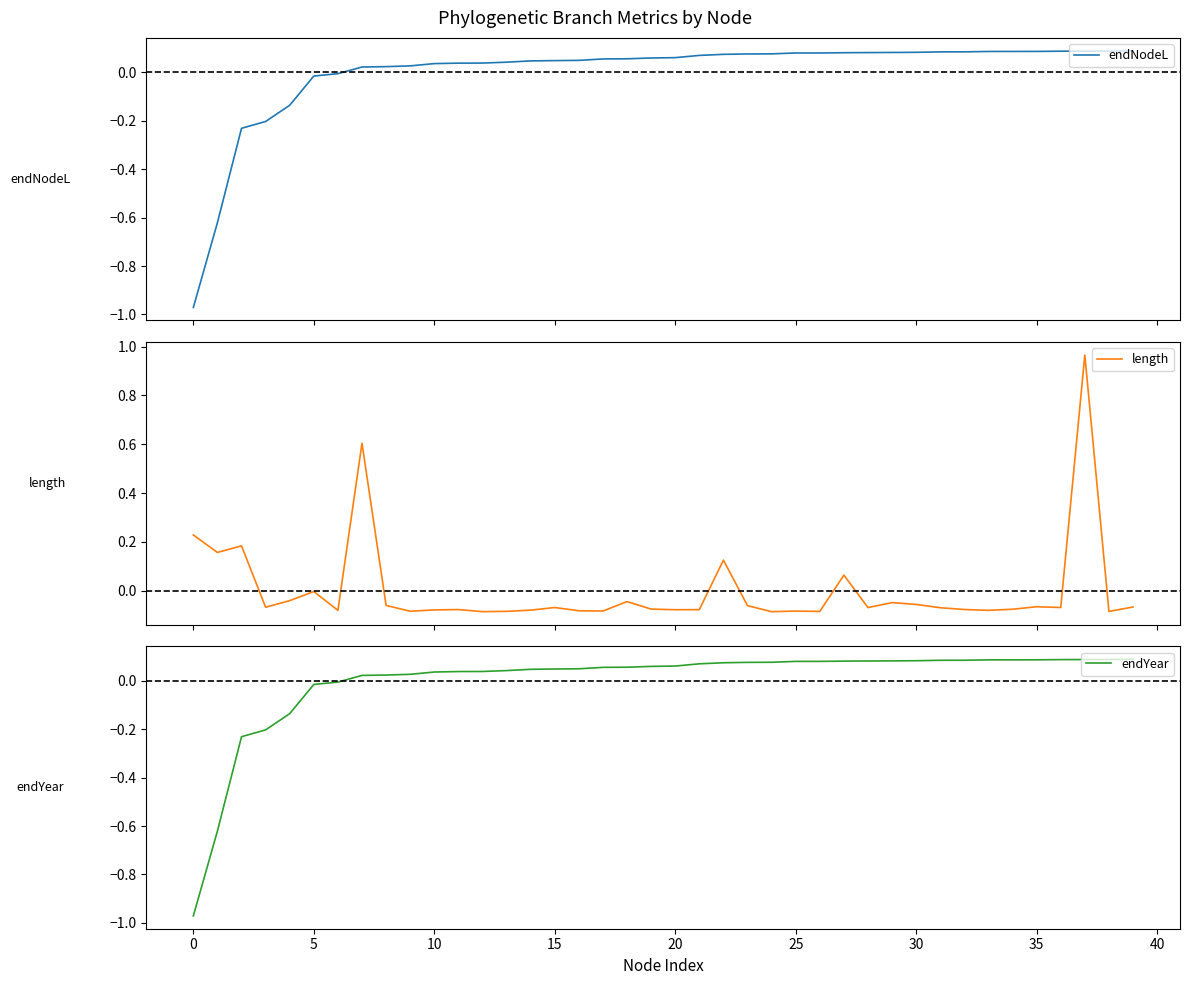

True or false: endYear has a value of 0.1 at 22.

True